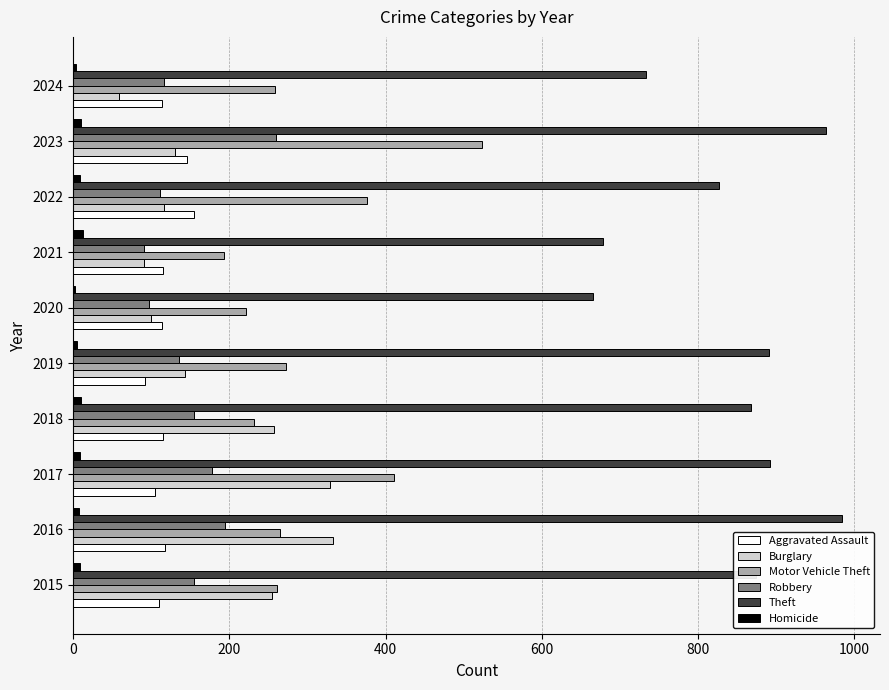

What is the sum of all Robbery values?

1491